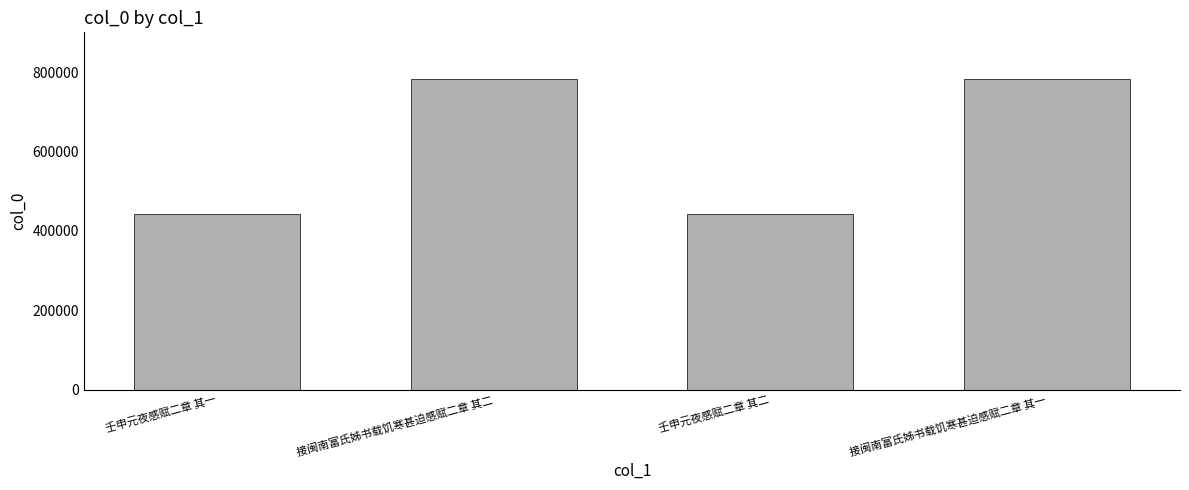

How many values are below 783075?

2